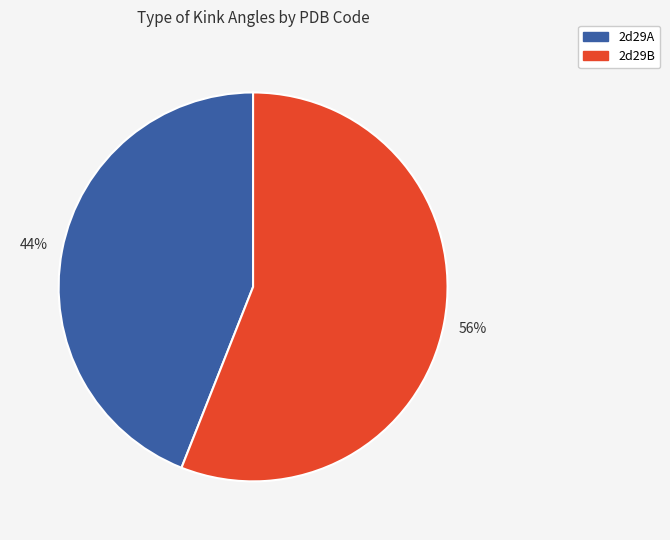

Is the sum of 2d29B and 2d29A greater than half?

Yes